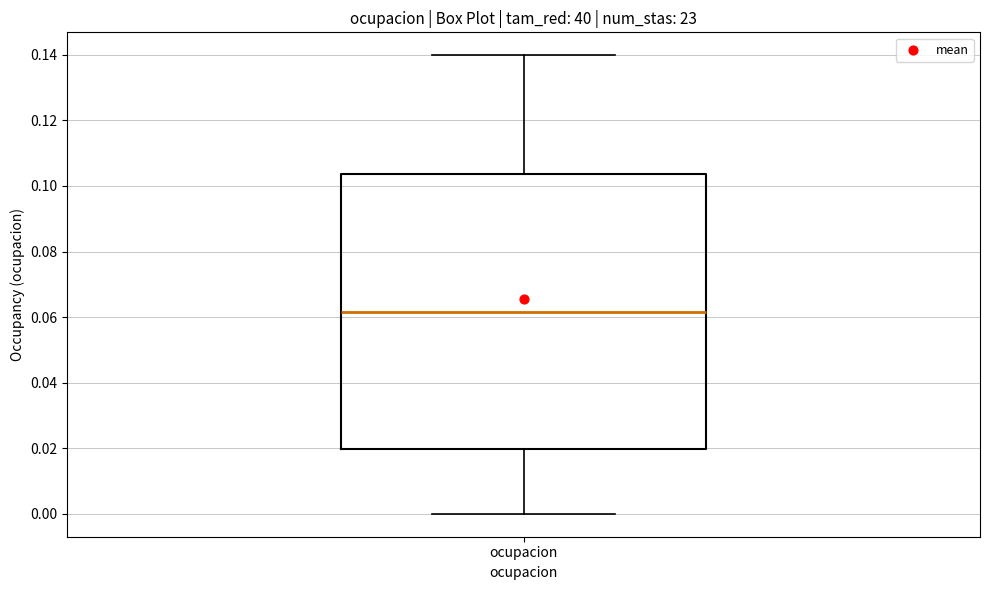

Read this box plot against the y-axis: the position of the median line, the range covered by the box, and the ends of both whiskers. The values are not printed on the chart, so give them approximately, as read against the axis.

median 0.062, box 0.020 to 0.104, whiskers 0.000 to 0.140